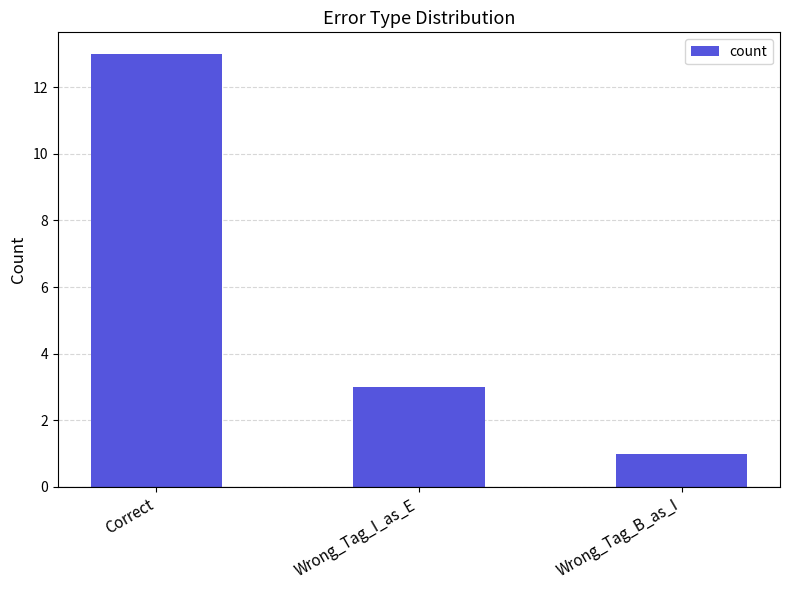

Reading left to right, list all the values displayed in this chart.

Correct=13	Wrong_Tag_I_as_E=3	Wrong_Tag_B_as_I=1